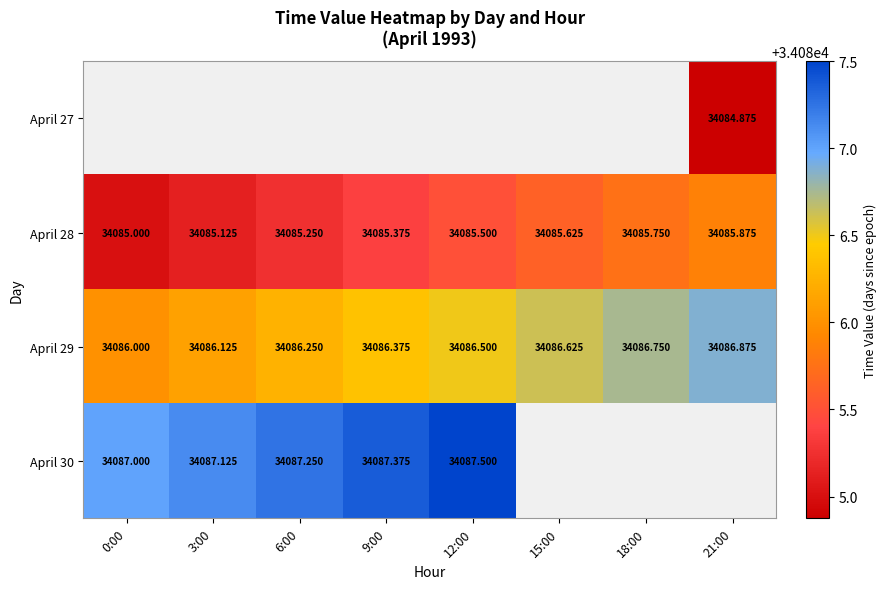

Is the value of April 27 at 21:00 greater than the value of April 29 at 6:00?

No